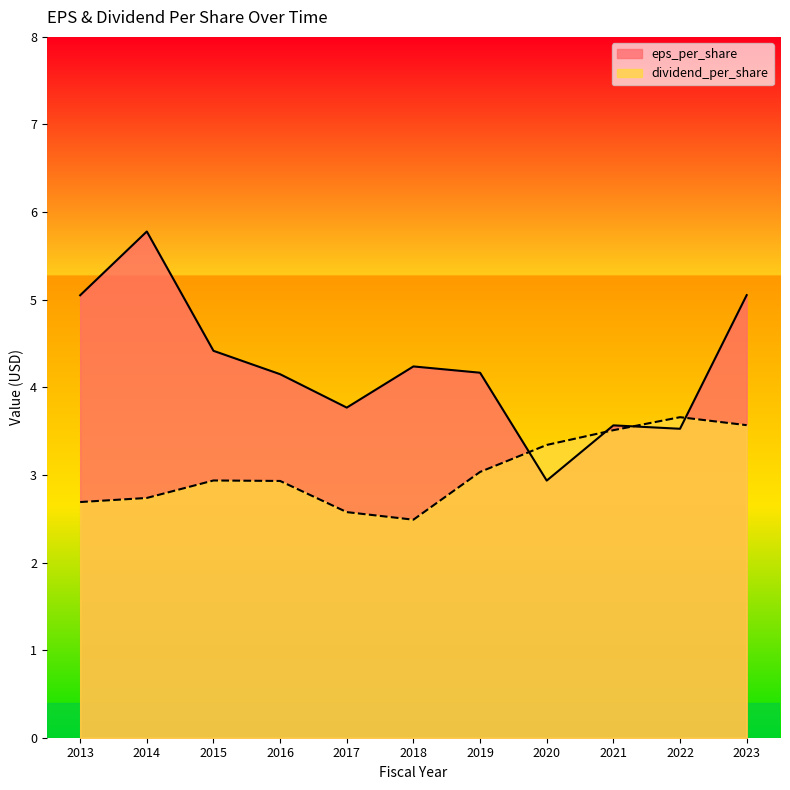

List the labels in order of dividend_per_share value, smallest first.

2018, 2017, 2013, 2014, 2016, 2015, 2019, 2020, 2021, 2023, 2022